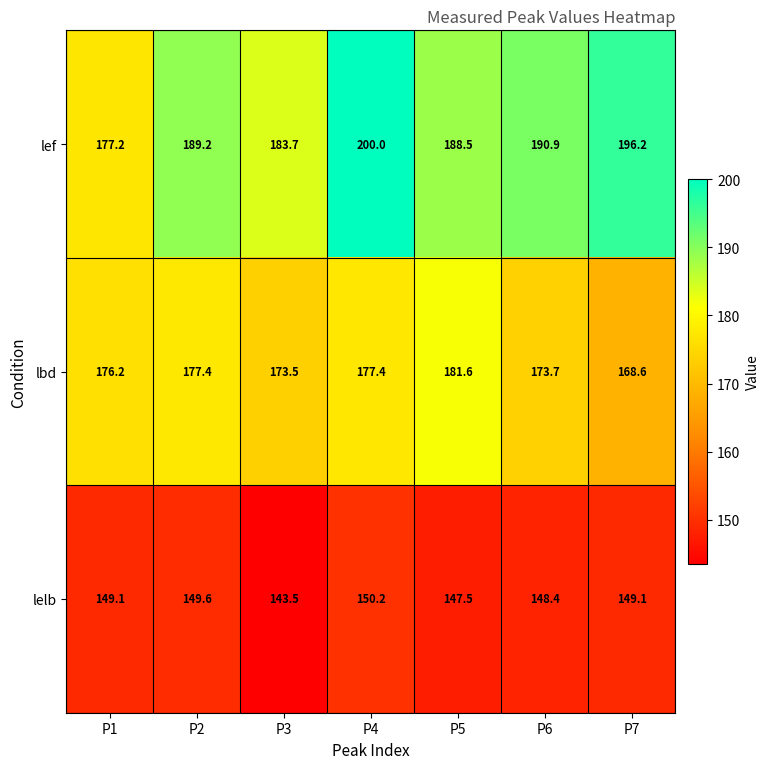

Rank the series by their average value, from lowest to highest.

lelb, lbd, lef